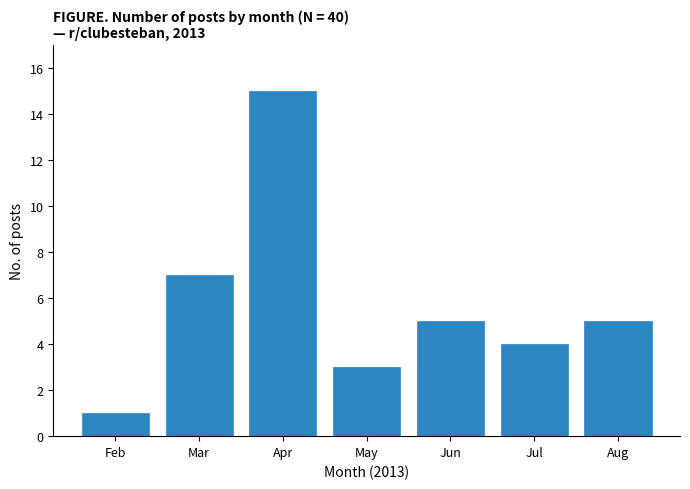

Reading left to right, list all the values displayed in this chart.

Feb=1	Mar=7	Apr=15	May=3	Jun=5	Jul=4	Aug=5